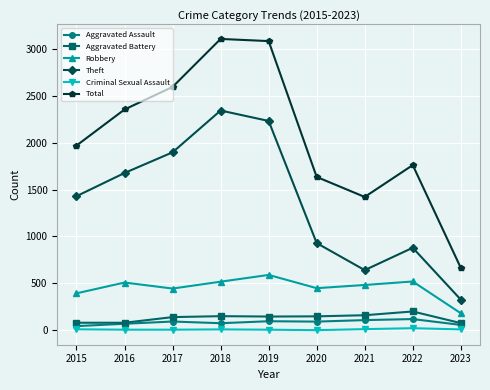

Is it true that Total equals 4142 at 2016?

False